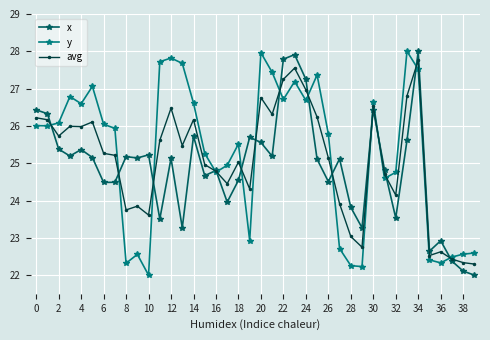

What is the minimum value for avg?

22.3